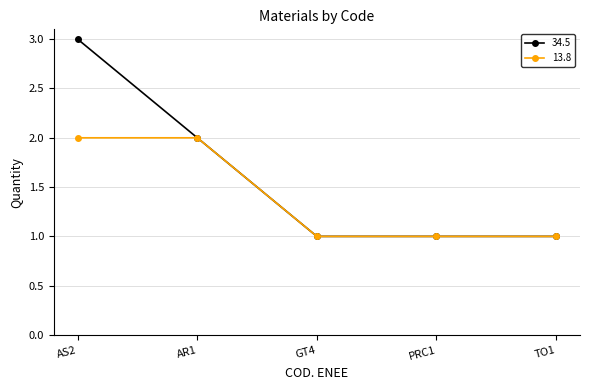

What is the lowest value of the 34.5 series?

1